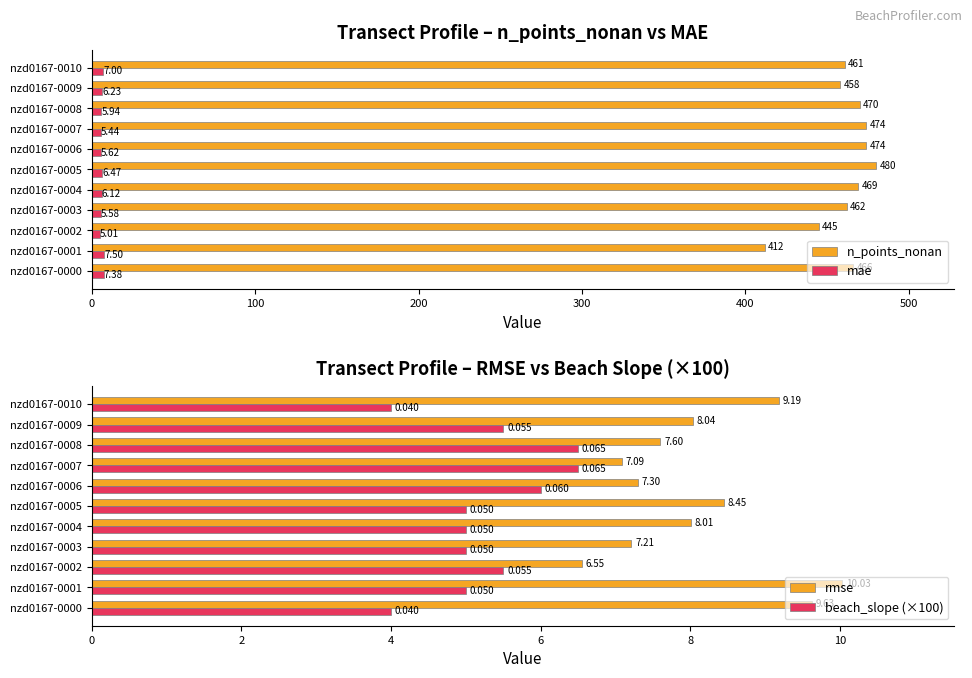

What is the difference between the second highest and minimum values in the n_points_nonan series?

62.0